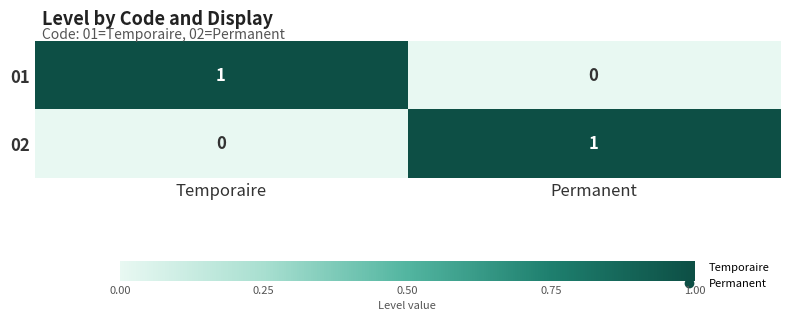

List the labels in order of 01 value, smallest first.

Permanent, Temporaire